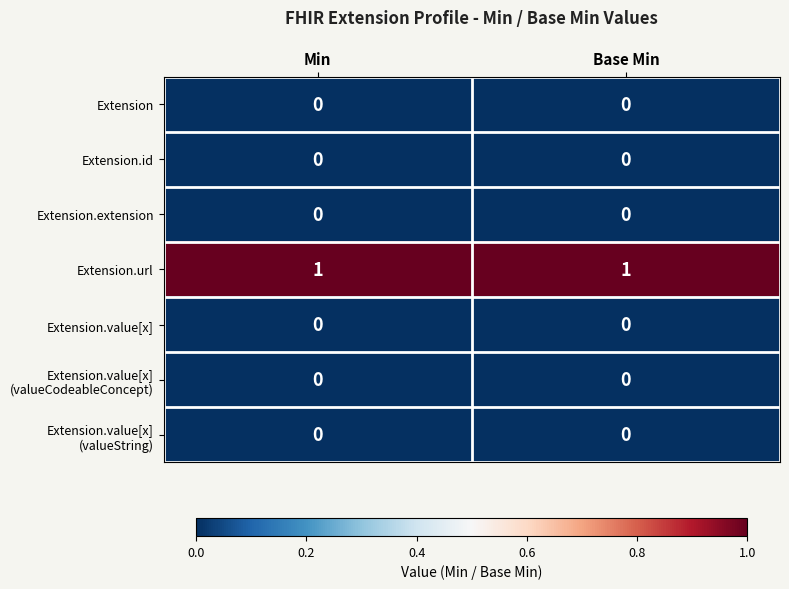

What is the maximum value shown in the chart?

1